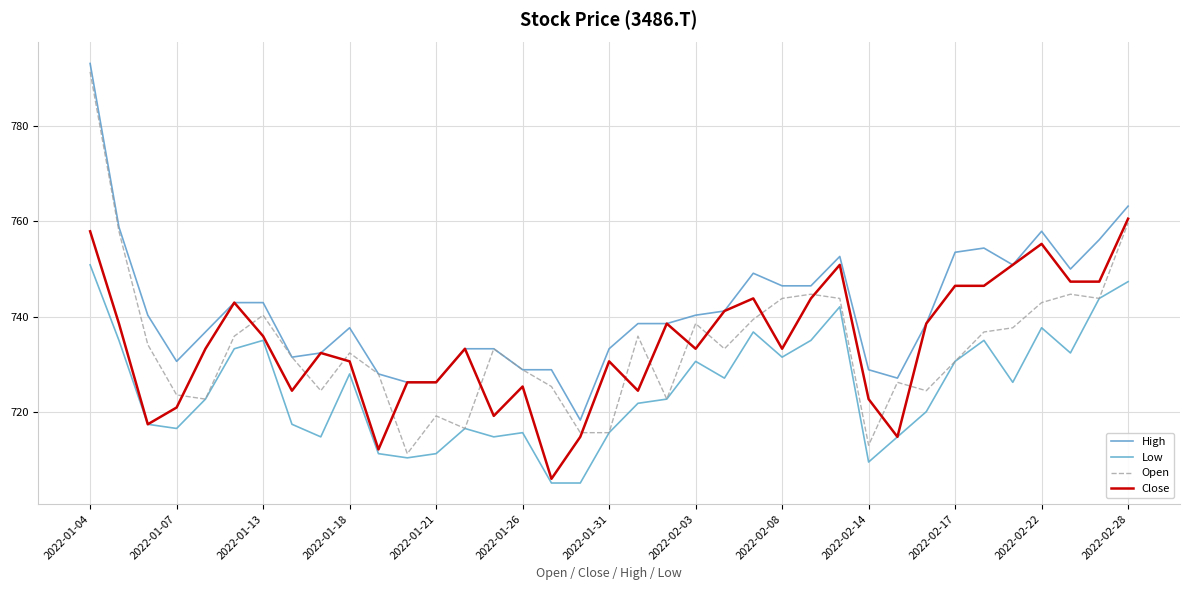

What is the value of the Close point at the 32nd from the left?

746.5